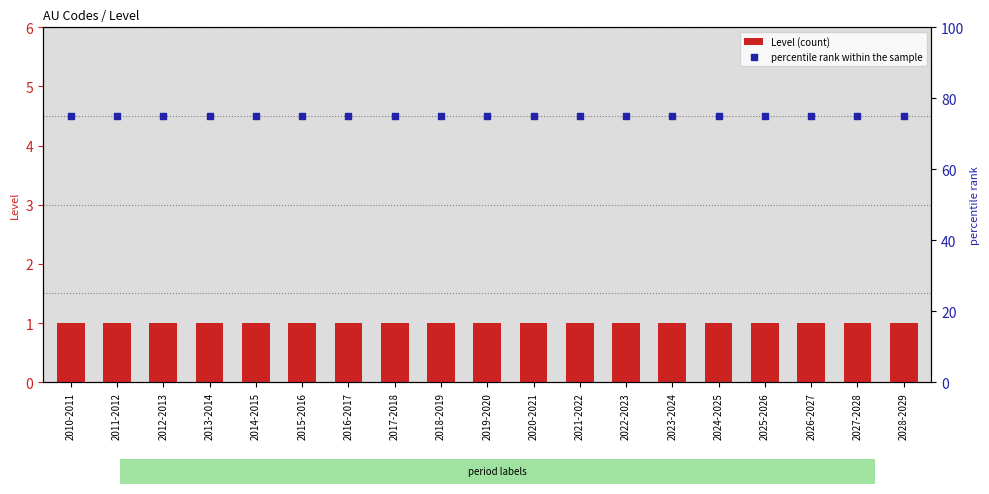

Which series reaches the minimum Y coordinate?

Level (count)